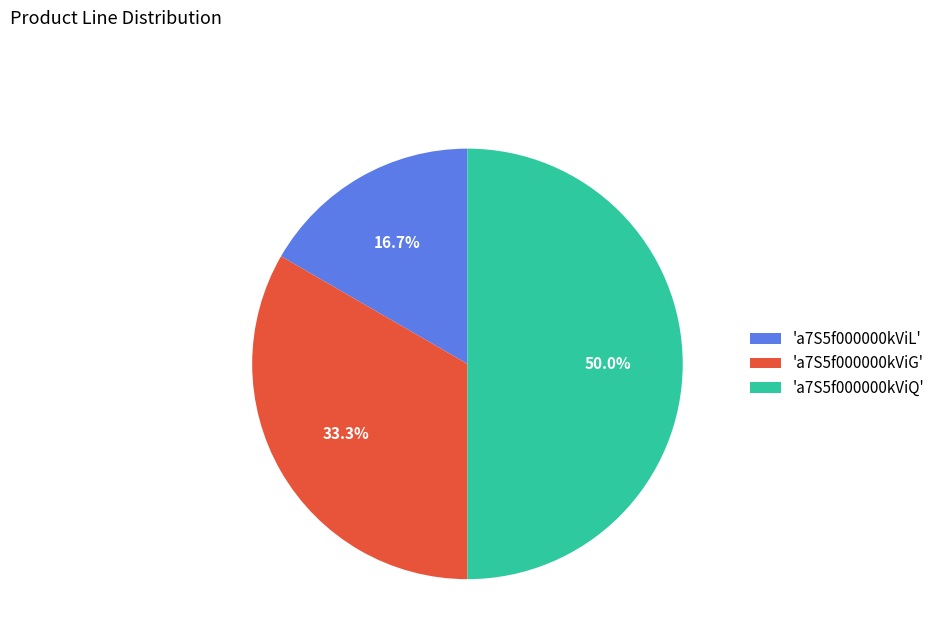

Which category has the smallest portion of the pie?

'a7S5f000000kViL'